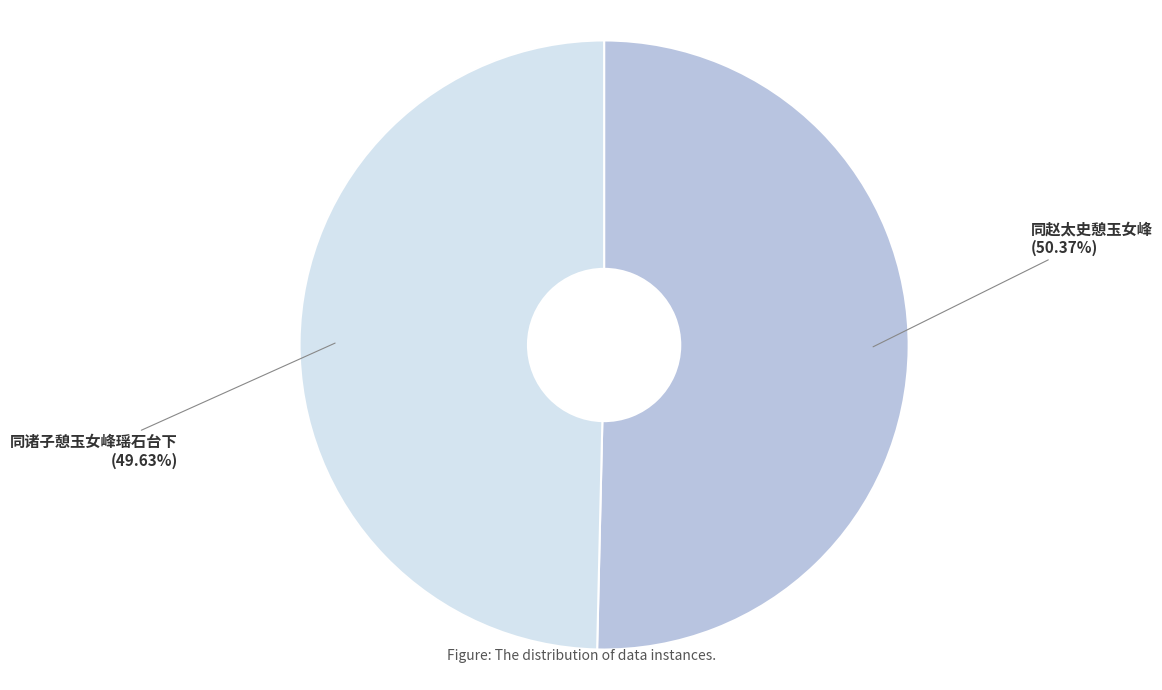

How many segments does this pie chart have?

2